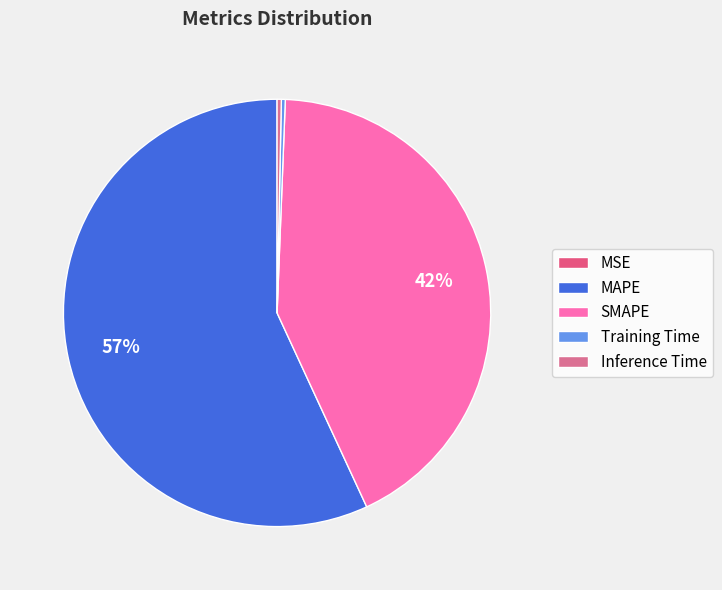

To the nearest percent, what is the difference between the largest and smallest slice percentages?

57%